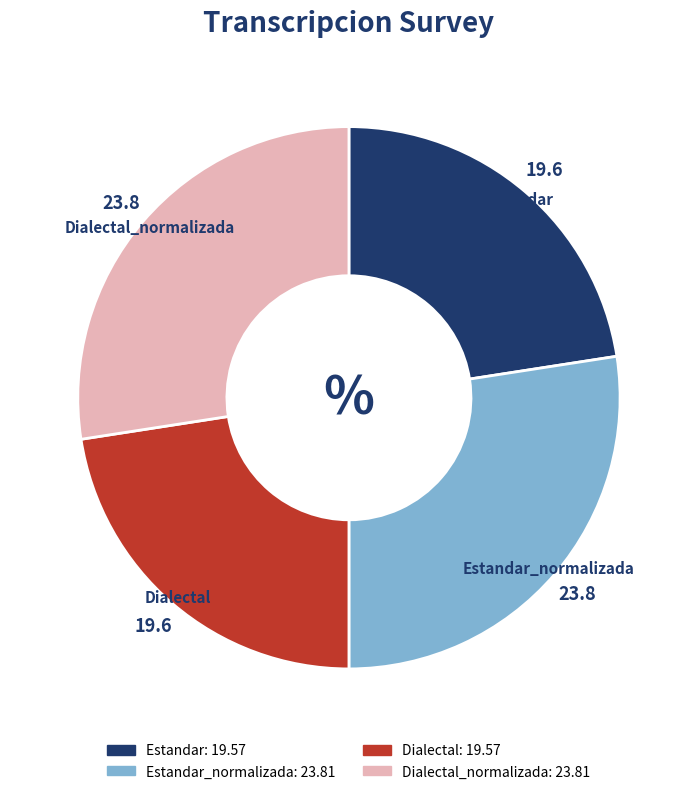

How many slices are in this pie chart?

4